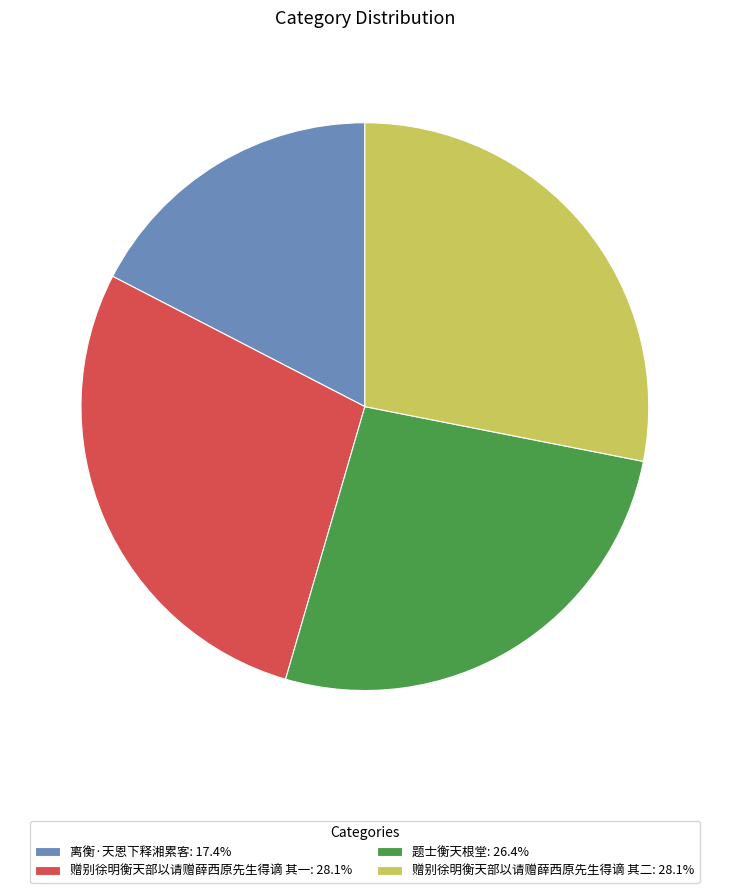

How many segments does this pie chart have?

4